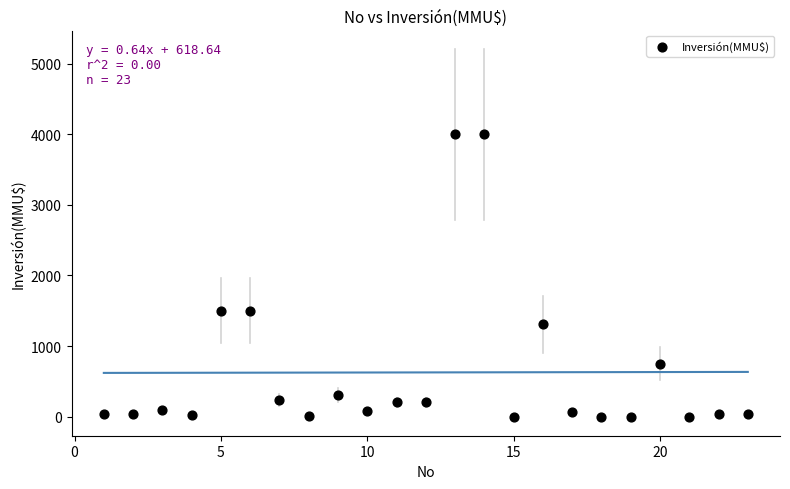

What is the range of X values (max minus min)?

22